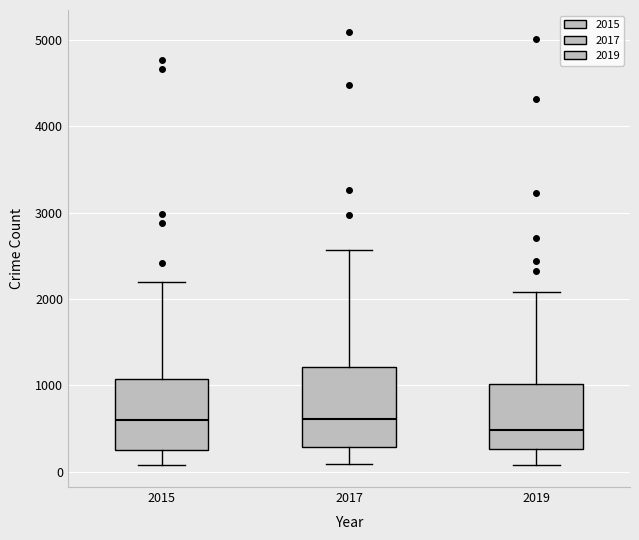

Comparing the boxes themselves (not the whiskers), which one is the tallest?

2017